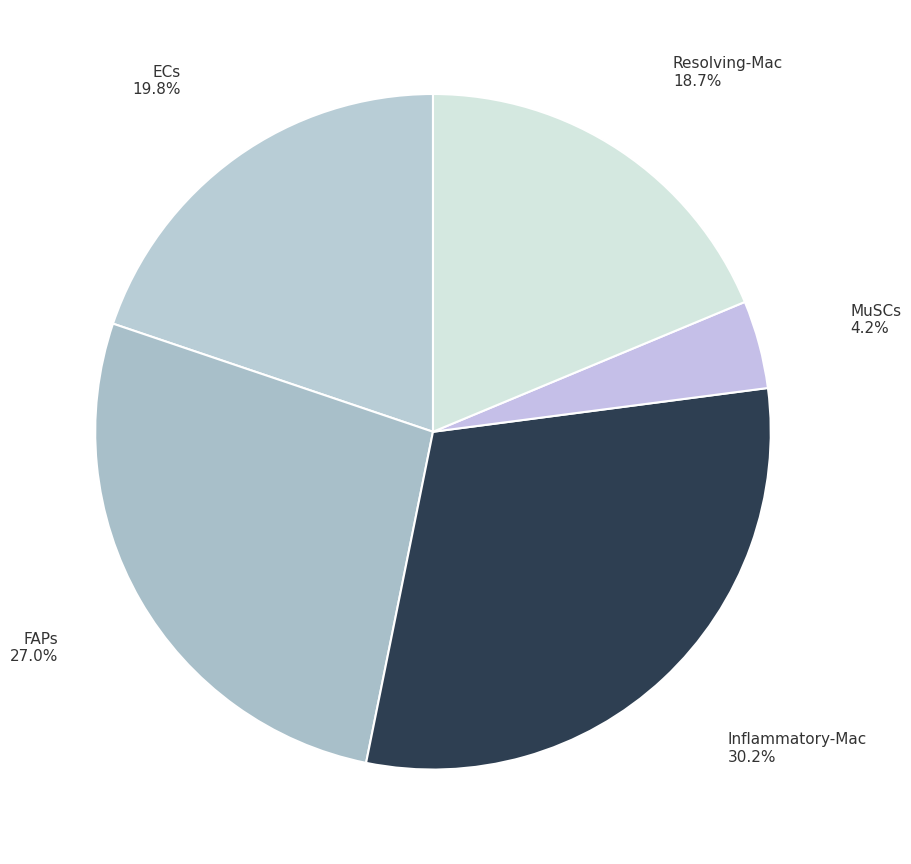

Is there any slice that represents more than half of the pie?

No